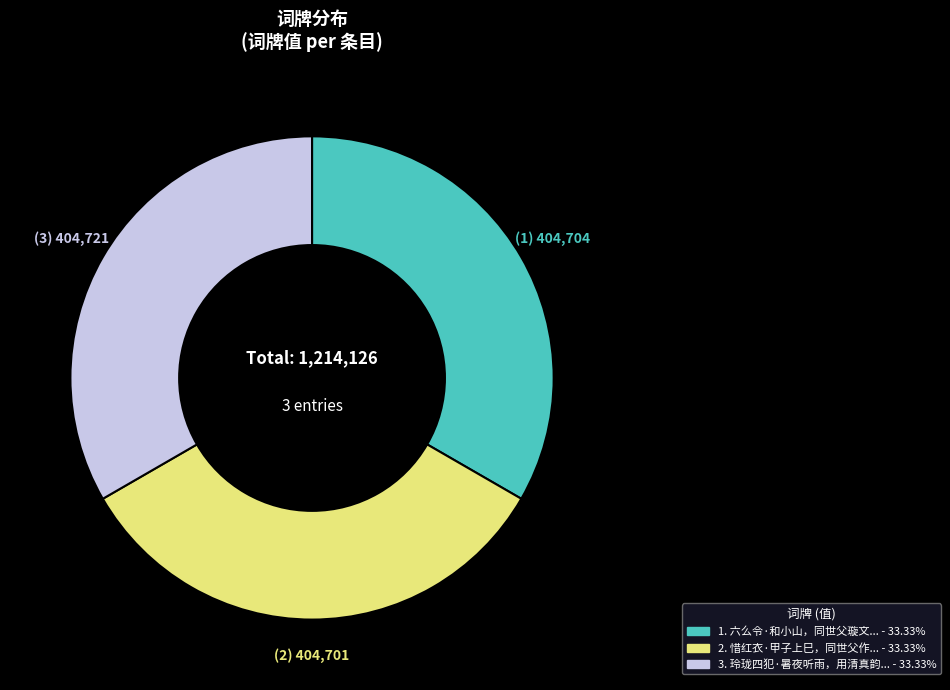

Is there any slice that represents more than half of the pie?

No